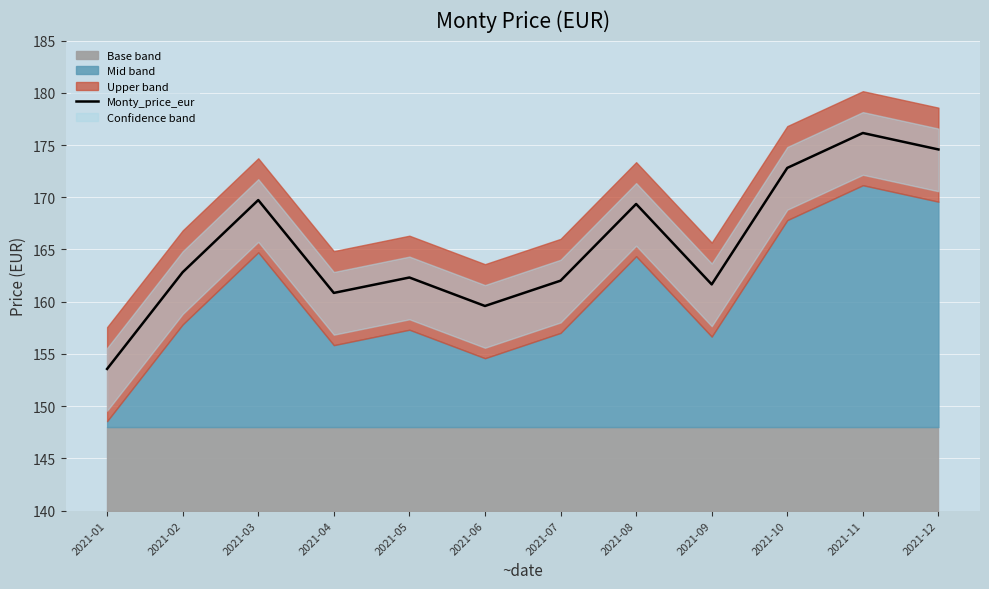

Rank the categories by value from highest to lowest.

2021-11, 2021-12, 2021-10, 2021-03, 2021-08, 2021-02, 2021-05, 2021-07, 2021-09, 2021-04, 2021-06, 2021-01